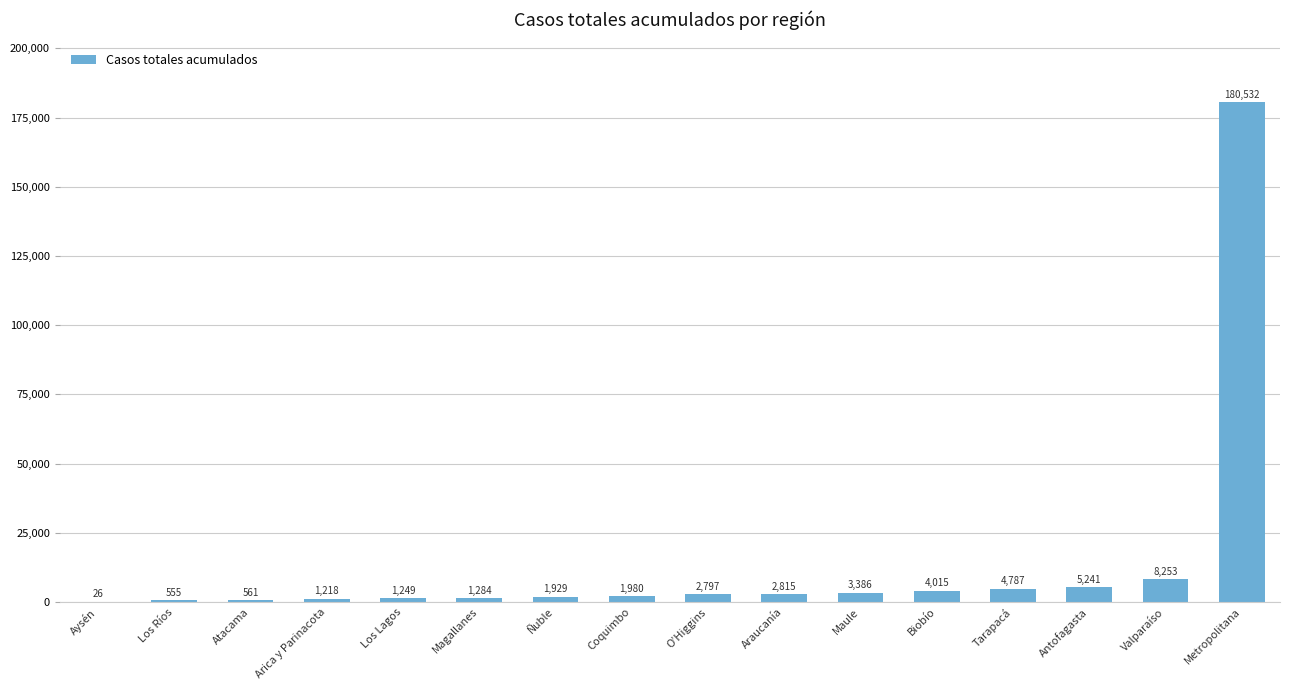

Which label corresponds to the largest value in the chart?

Metropolitana